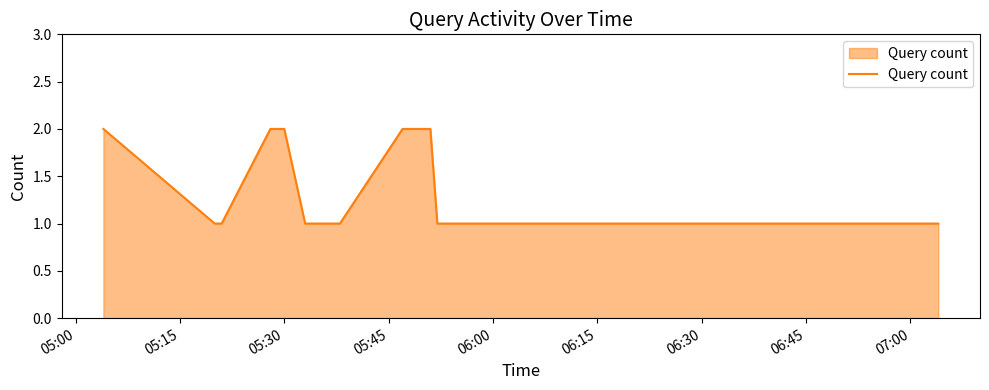

How many lines are shown in the chart?

1